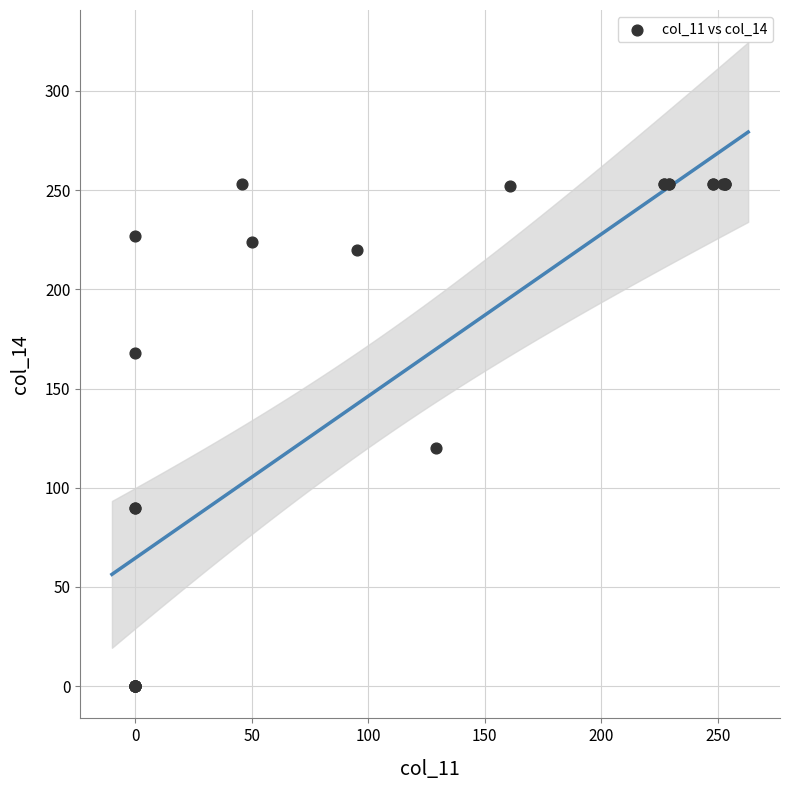

What Y value in the scatter plot is closest to 126?

120